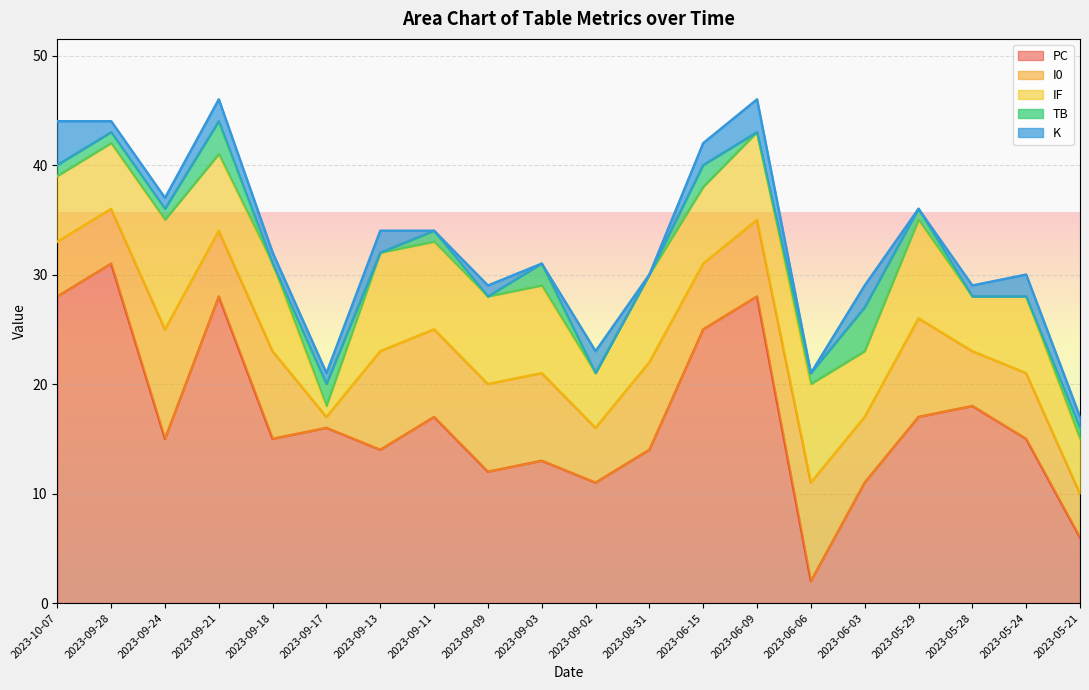

At which label does TB first exceed 1?

2023-09-21